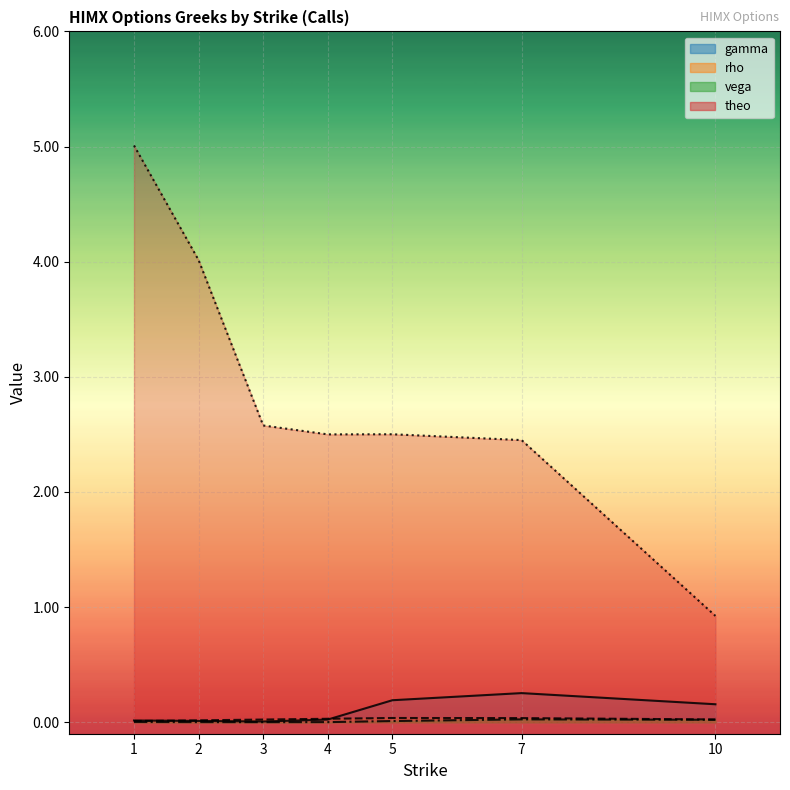

The rho series shows 0.0 at 3. True or false?

False